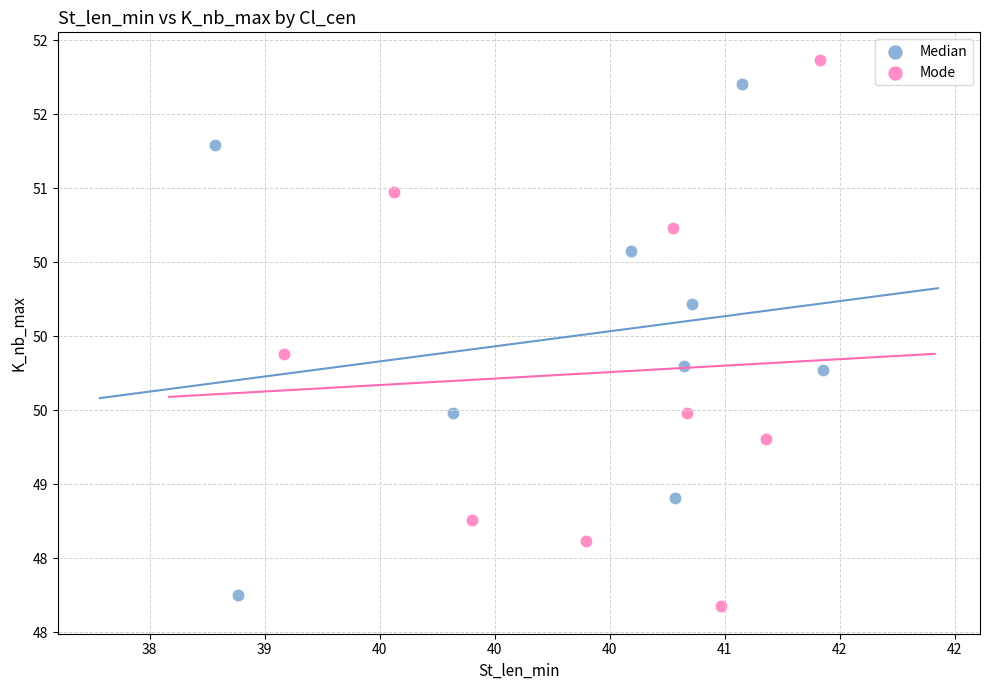

Which series has the largest Y range (max minus min)?

Mode